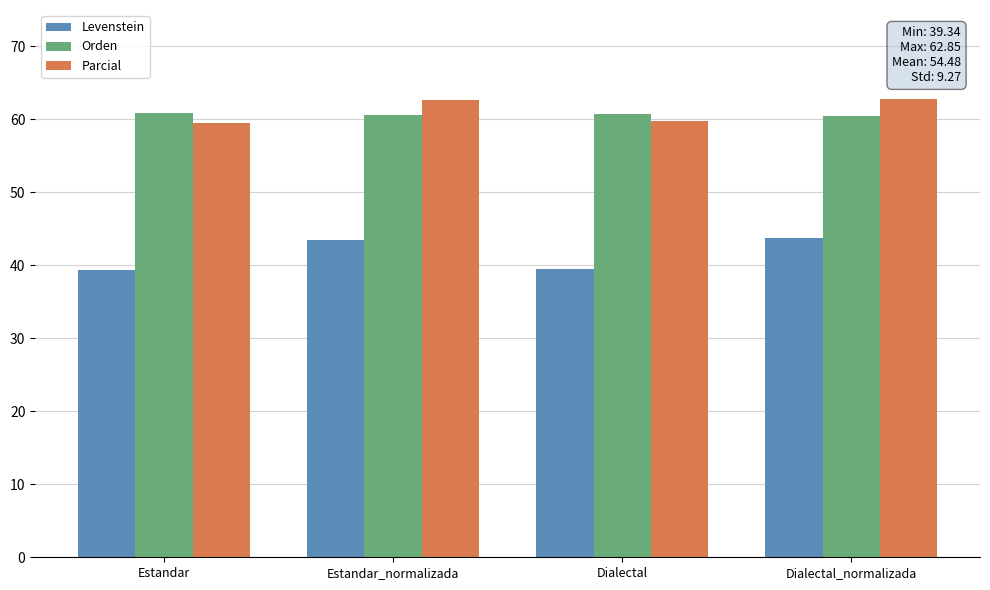

What is the value of the Levenstein bar at the 2nd from the left?

43.5